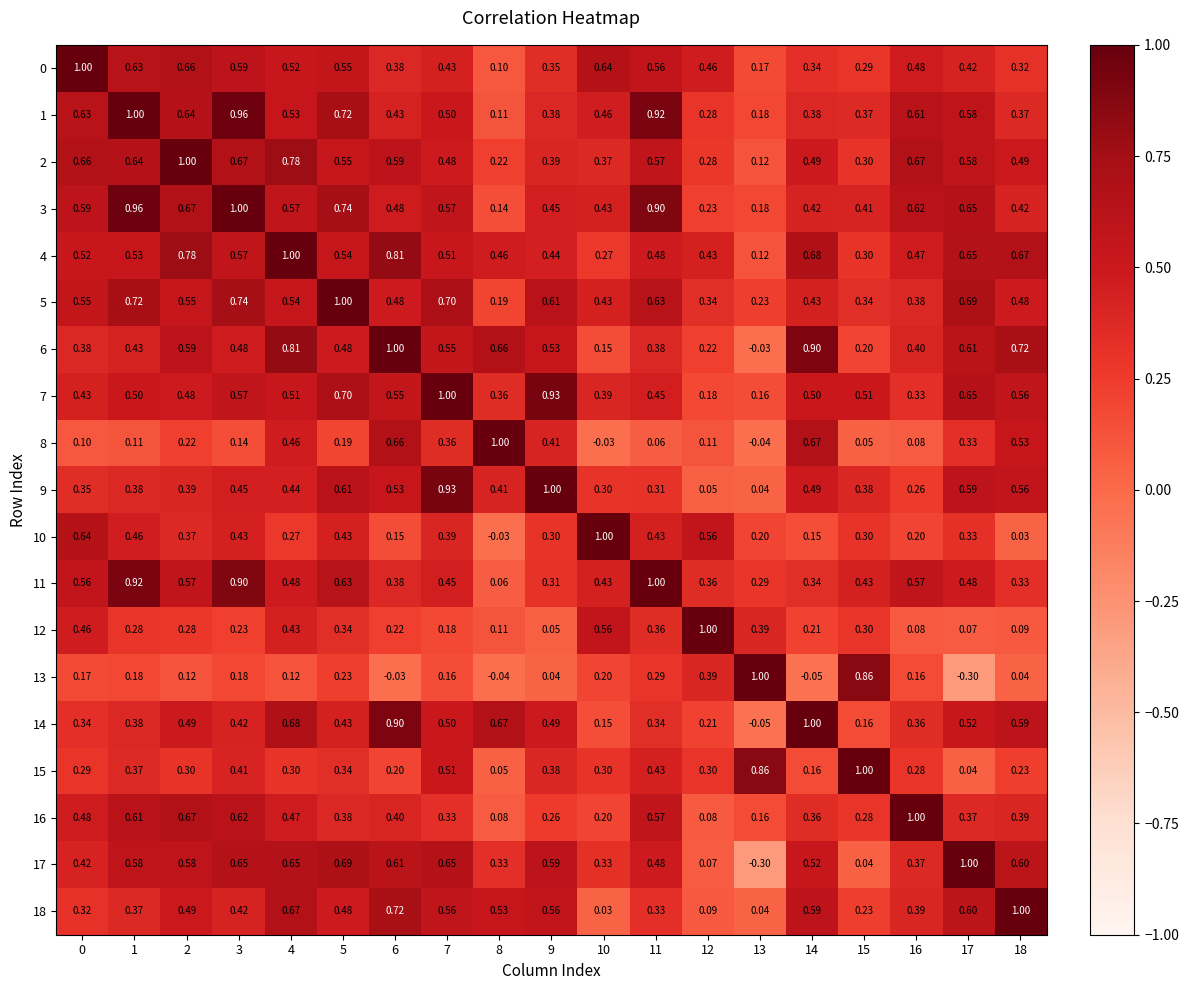

At how many categories does at least one series exceed 0?

19